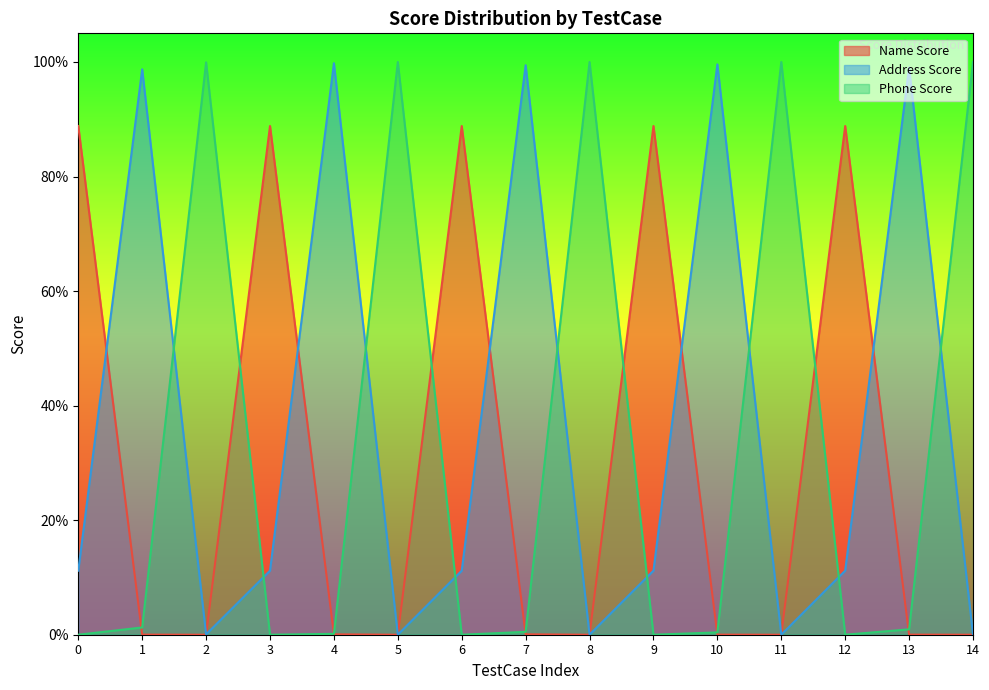

Which series ends up on top after the final intersection of Phone Score and Name Score?

Phone Score